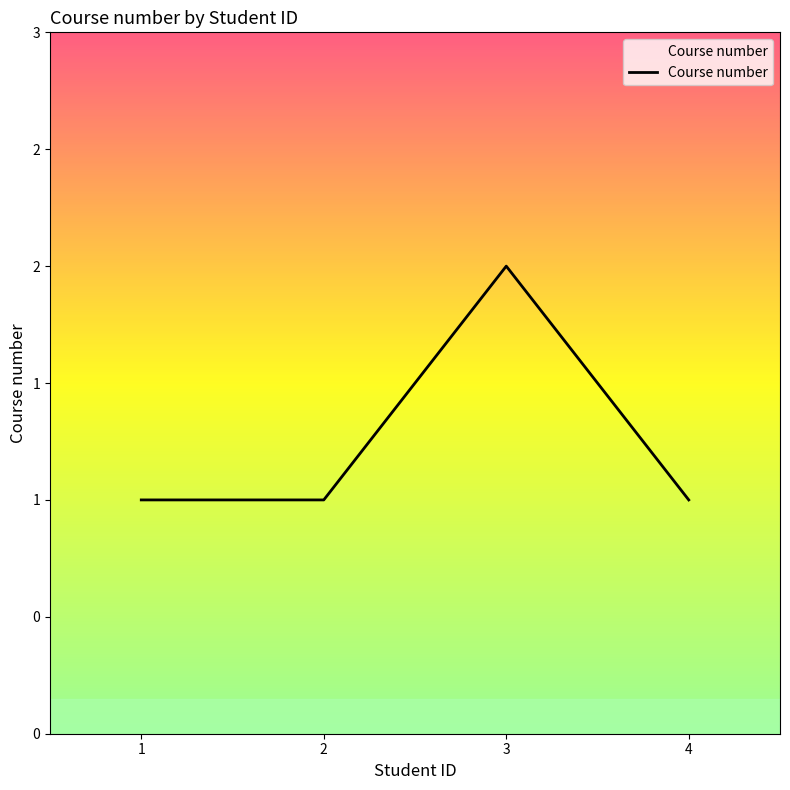

True or false: there are more than 1 points higher than both neighbors.

False